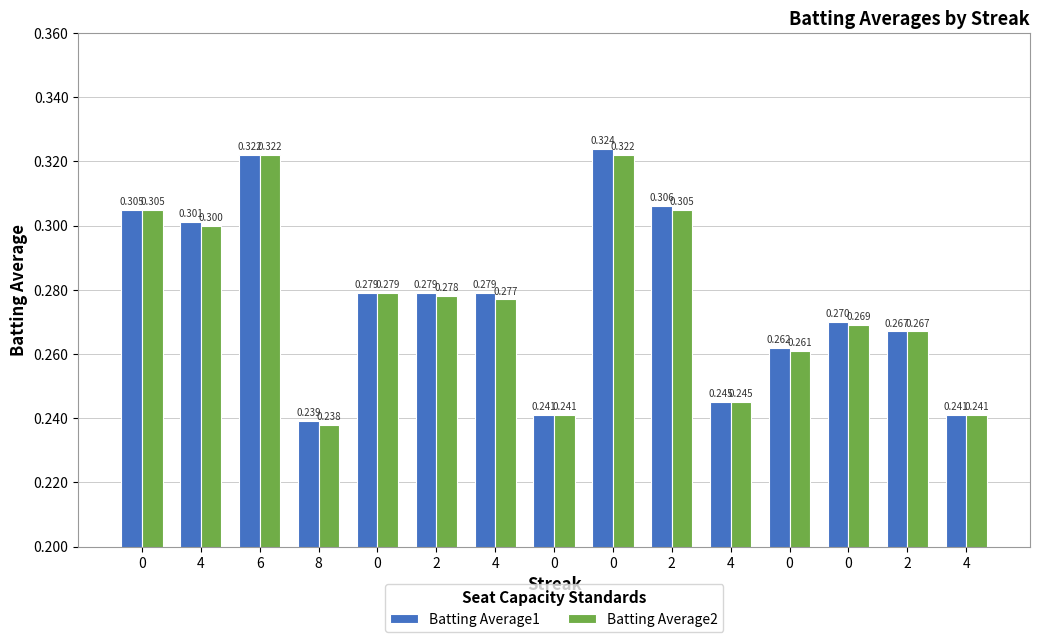

What are all the series names shown in the legend?

Batting Average1, Batting Average2